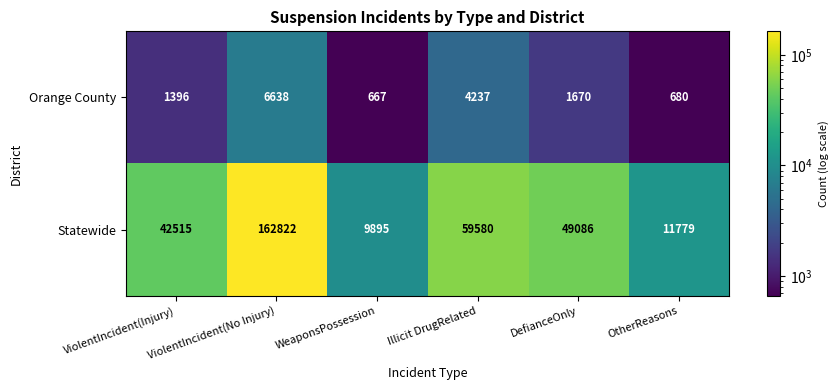

Is the value of Orange County at DefianceOnly greater than the value of Statewide at Illicit DrugRelated?

No